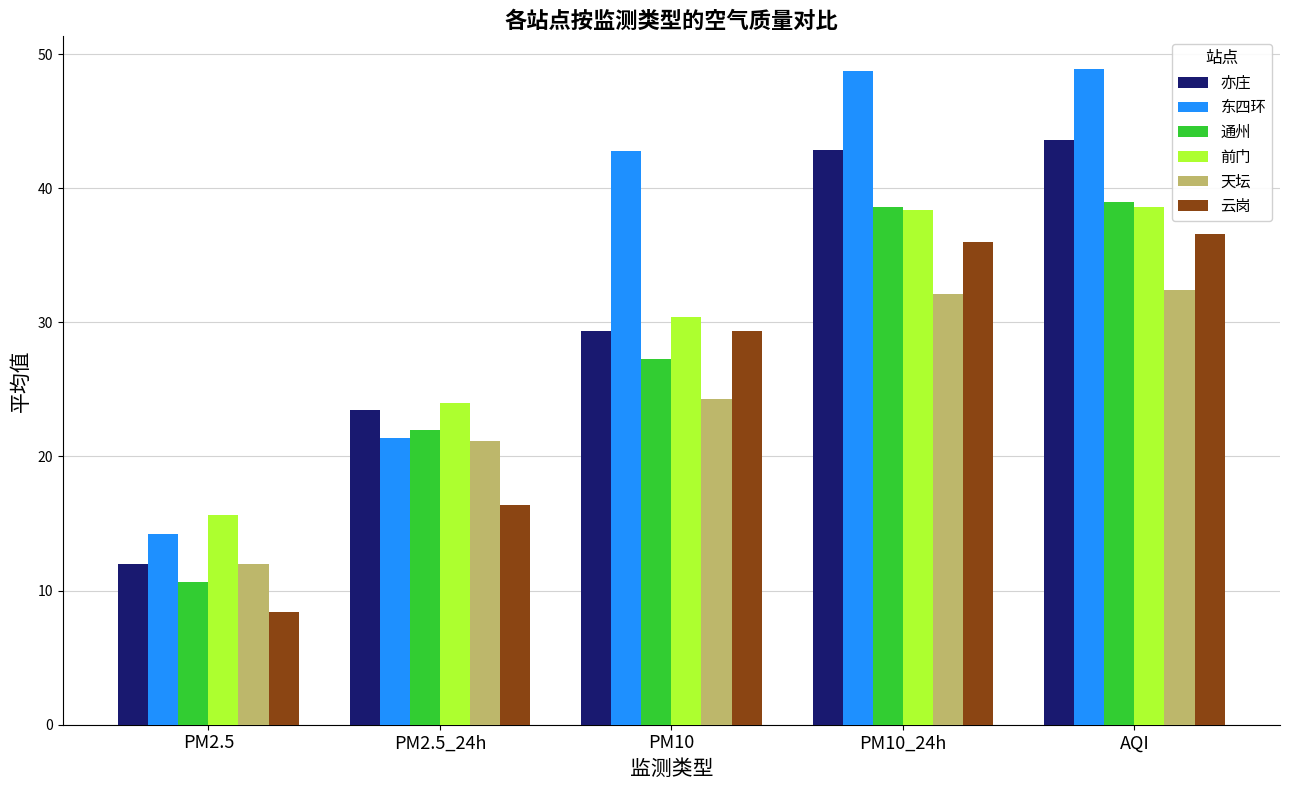

Where is 云岗 nearest to the value 22?

PM2.5_24h